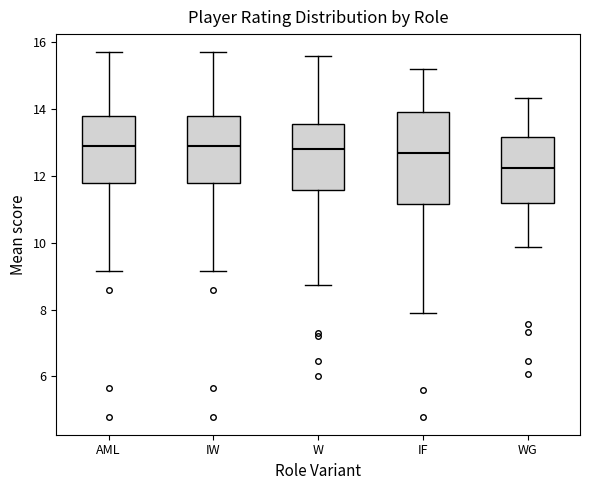

Reading left to right, read every box against the y-axis: the position of its median line, the range the box covers, and the ends of its whiskers. The values are not printed on the chart, so give them approximately, as read against the axis.

AML: median 13.0, box 11.8 to 13.8, whiskers 9.2 to 15.8
IW: median 13.0, box 11.8 to 13.8, whiskers 9.2 to 15.8
W: median 12.8, box 11.6 to 13.6, whiskers 8.8 to 15.6
IF: median 12.8, box 11.2 to 14.0, whiskers 8.0 to 15.2
WG: median 12.2, box 11.2 to 13.2, whiskers 9.8 to 14.4